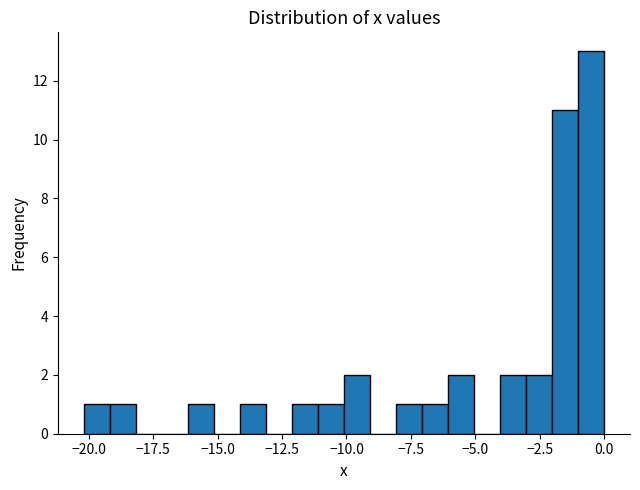

Around what value on the x-axis is the tallest bar? Give the approximate position of its centre, as read against the axis.

-0.5